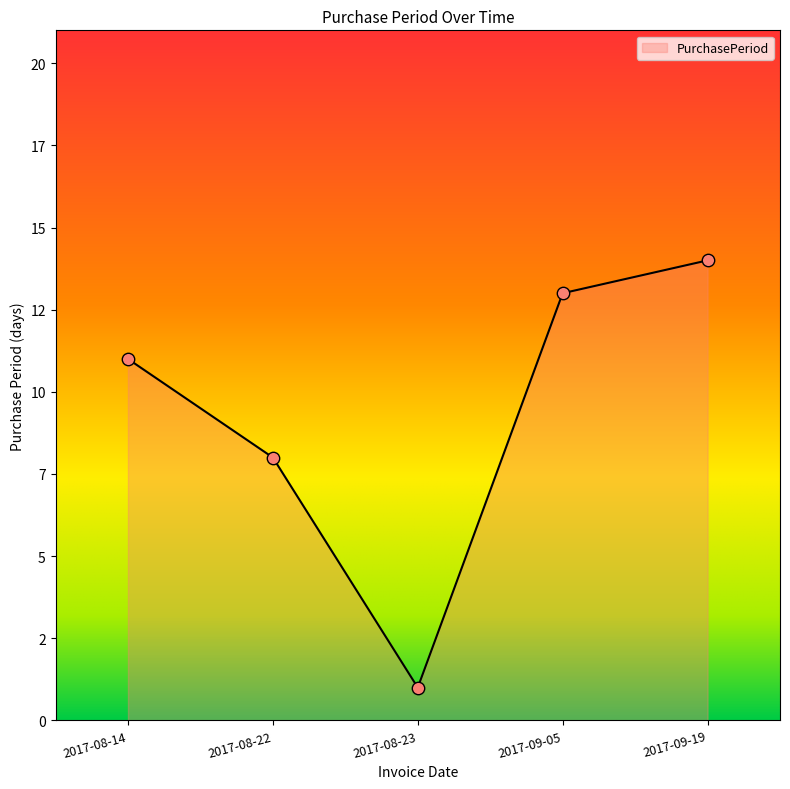

What is the change in value from 2017-08-14 to 2017-09-19?

+3